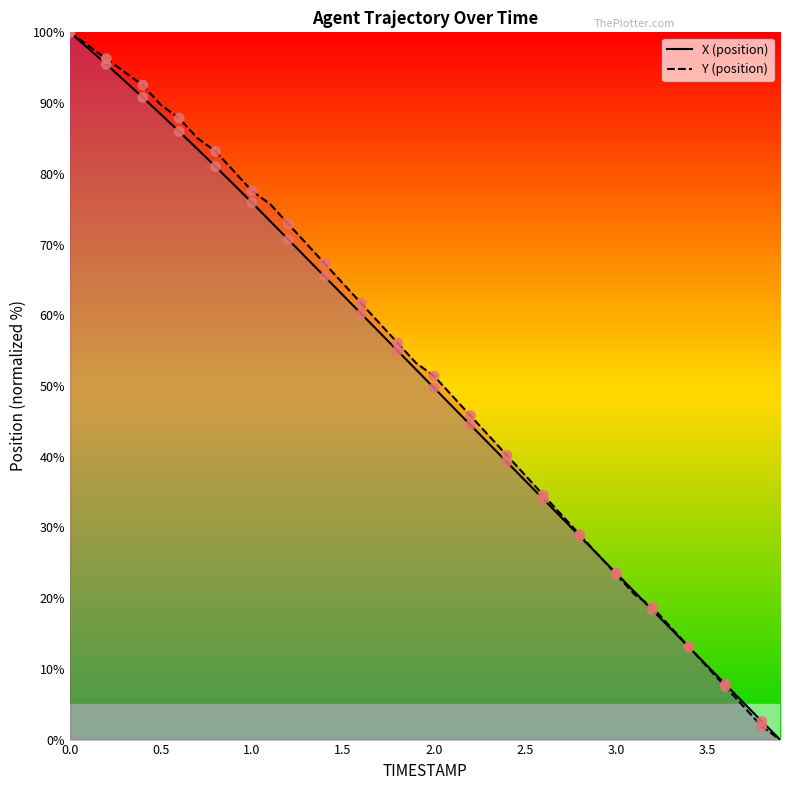

What are all the series names shown in the legend?

X, Y